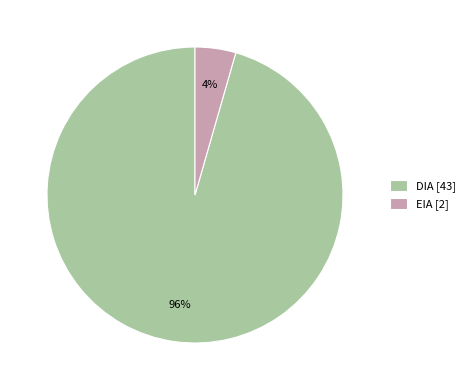

What is the smallest slice in the pie chart?

EIA